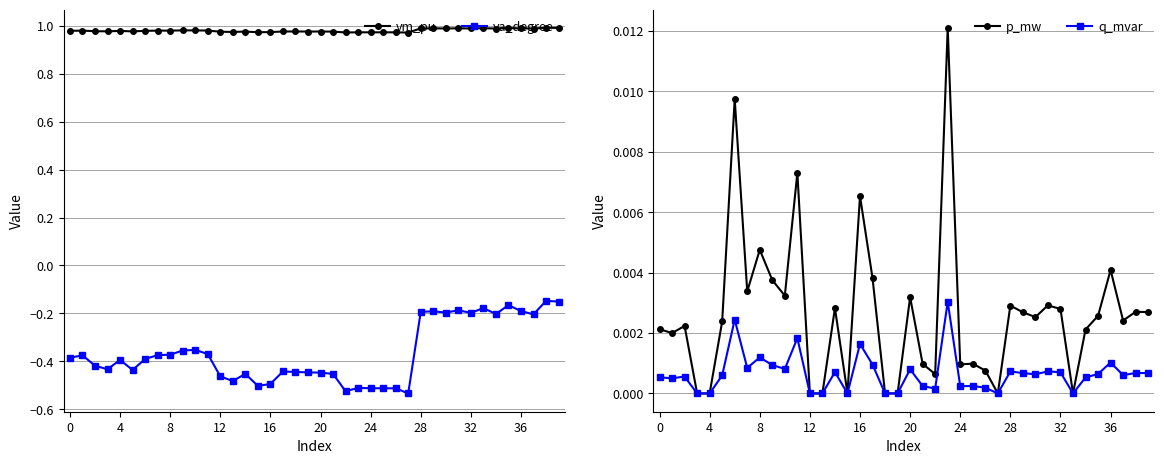

True or false: va_degree has a value of -0.3 at 32.

False